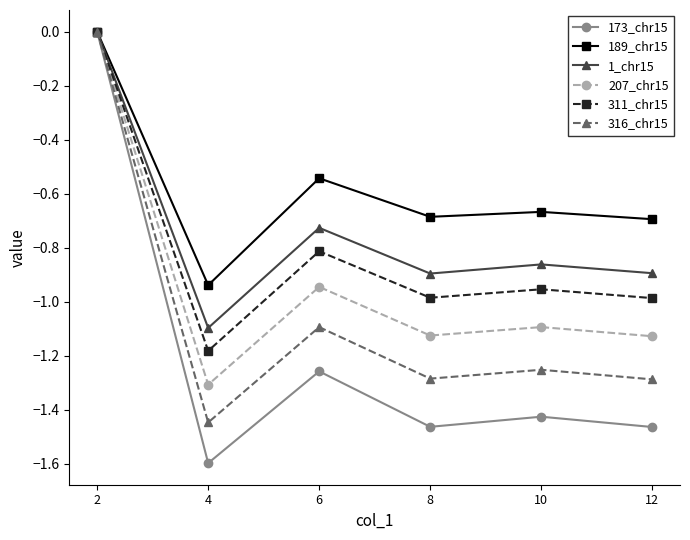

Is it true that 1_chr15 equals 0.0 at 2?

True